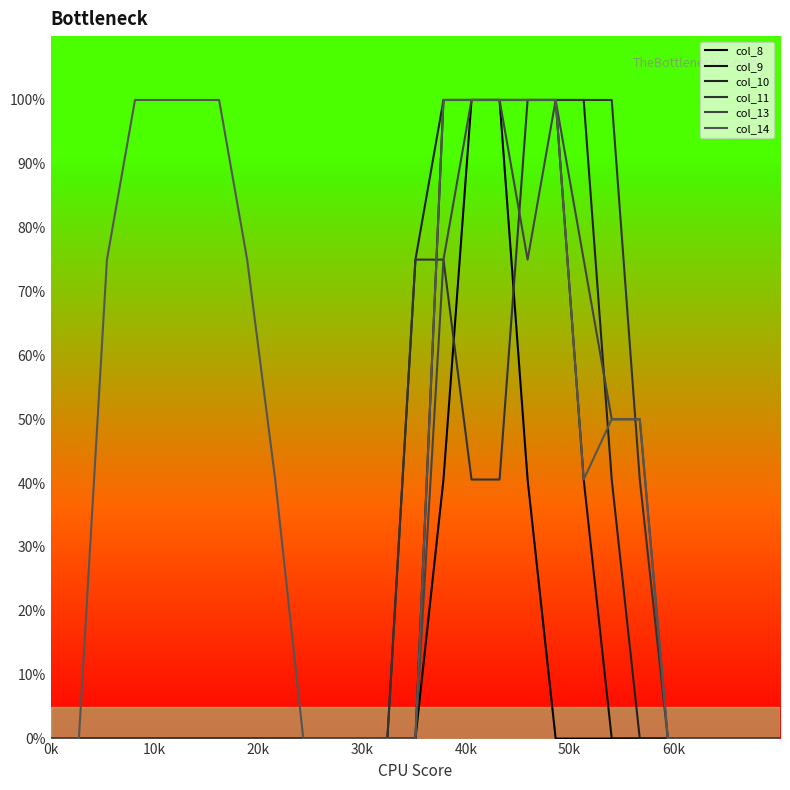

Does the chart display data point markers on the line(s)?

No